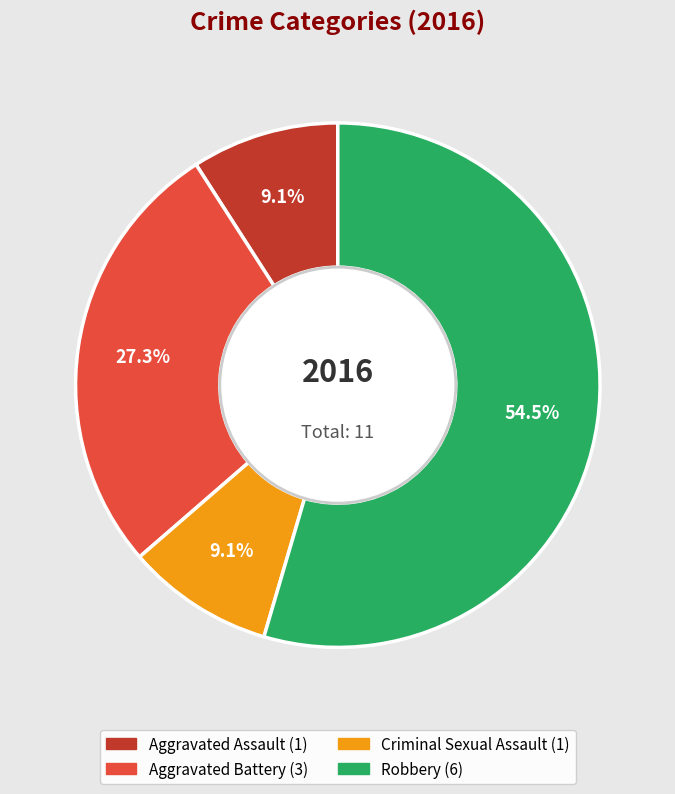

To the nearest percent, what is the difference between the largest and smallest slice percentages?

45%